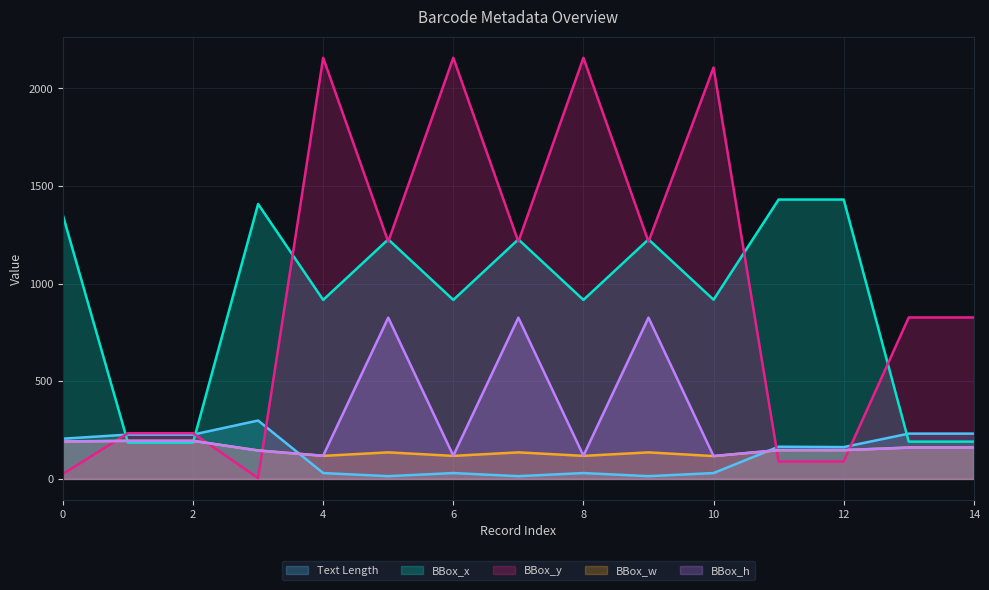

What is the difference between the highest and lowest values at 2?

48